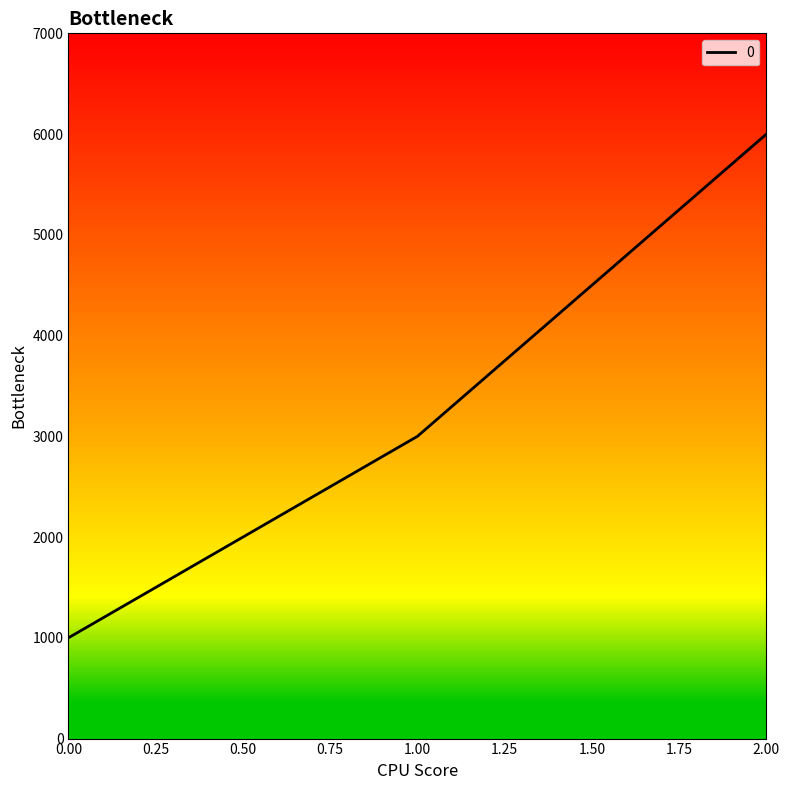

Is it true that the value at 0.00 is 1000?

True